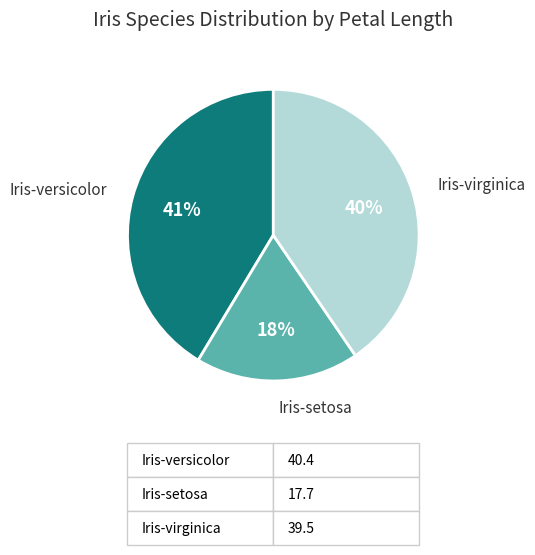

Is there a majority slice in this chart?

No